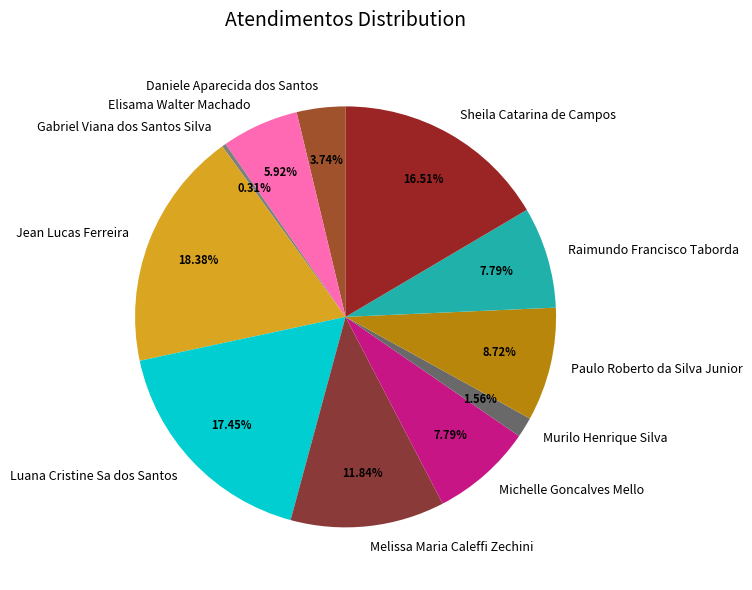

To the nearest percent, what is the combined percentage of Murilo Henrique Silva and Melissa Maria Caleffi Zechini?

13%